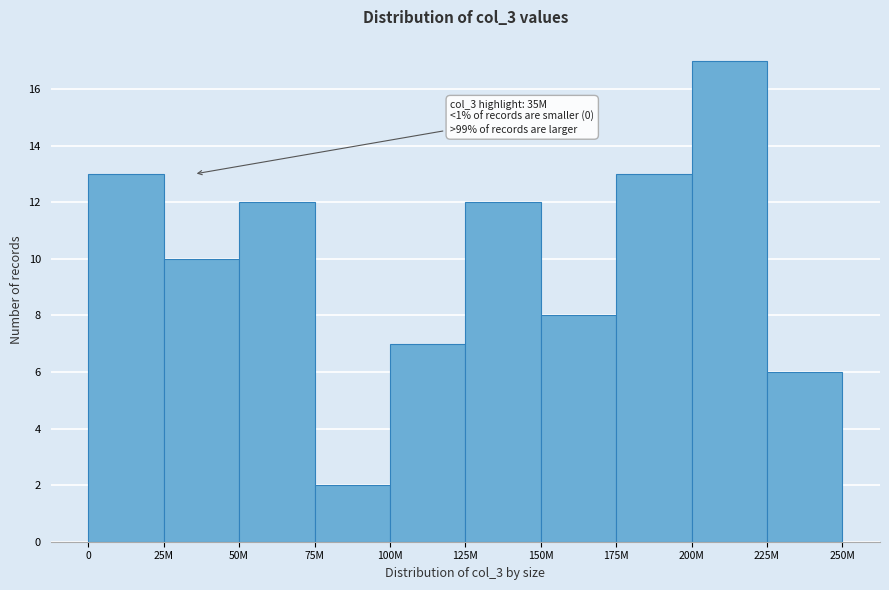

Reading left to right, transcribe all the data shown in this chart.

0=13	25M=10	50M=12	75M=2	100M=7	125M=12	150M=8	175M=13	200M=17	225M=6